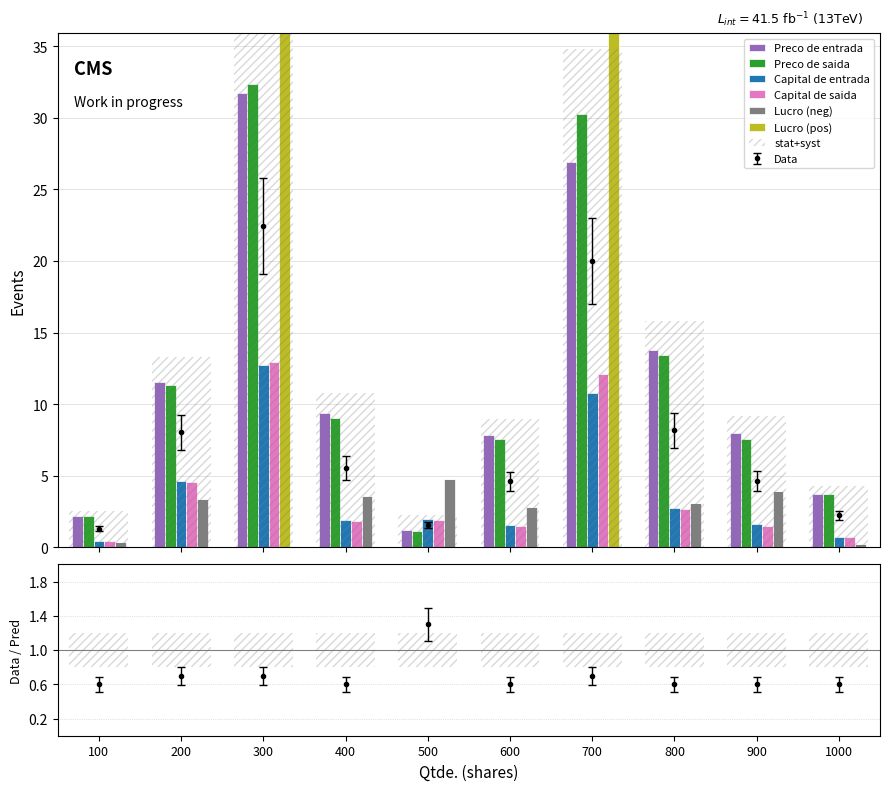

Which series has the largest range (max minus min)?

Lucro (pos)